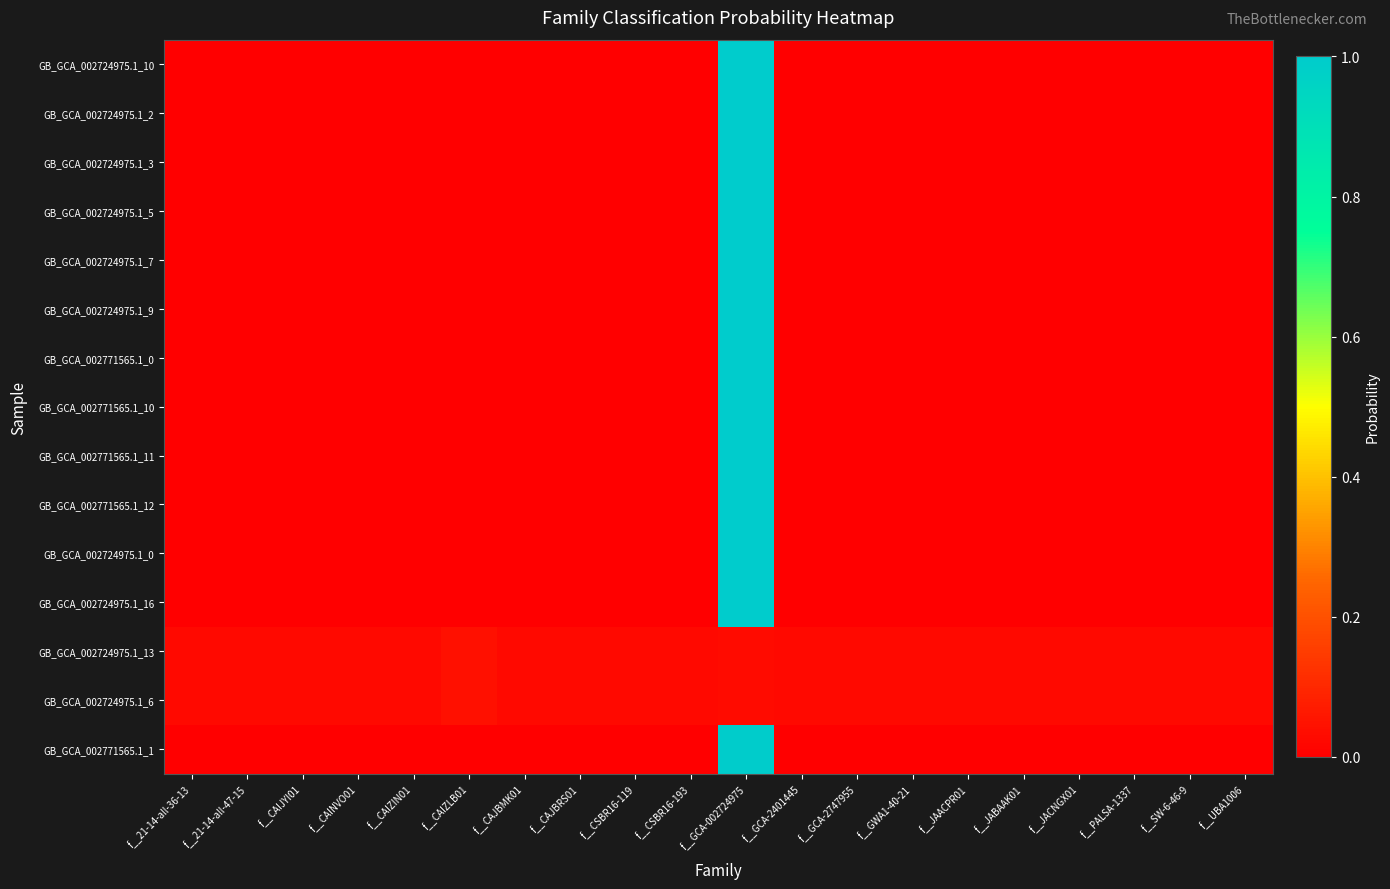

Which category has the highest value across all series?

f__GCA-002724975